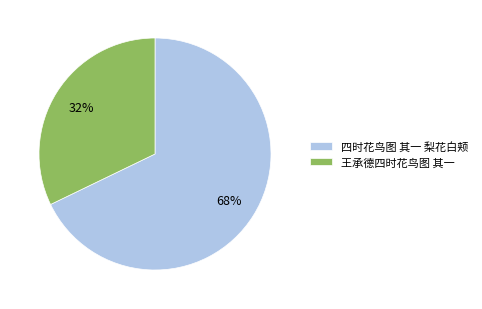

Do 王承德四时花鸟图 其一 and 四时花鸟图 其一 梨花白颊 together represent more than half of the pie?

Yes